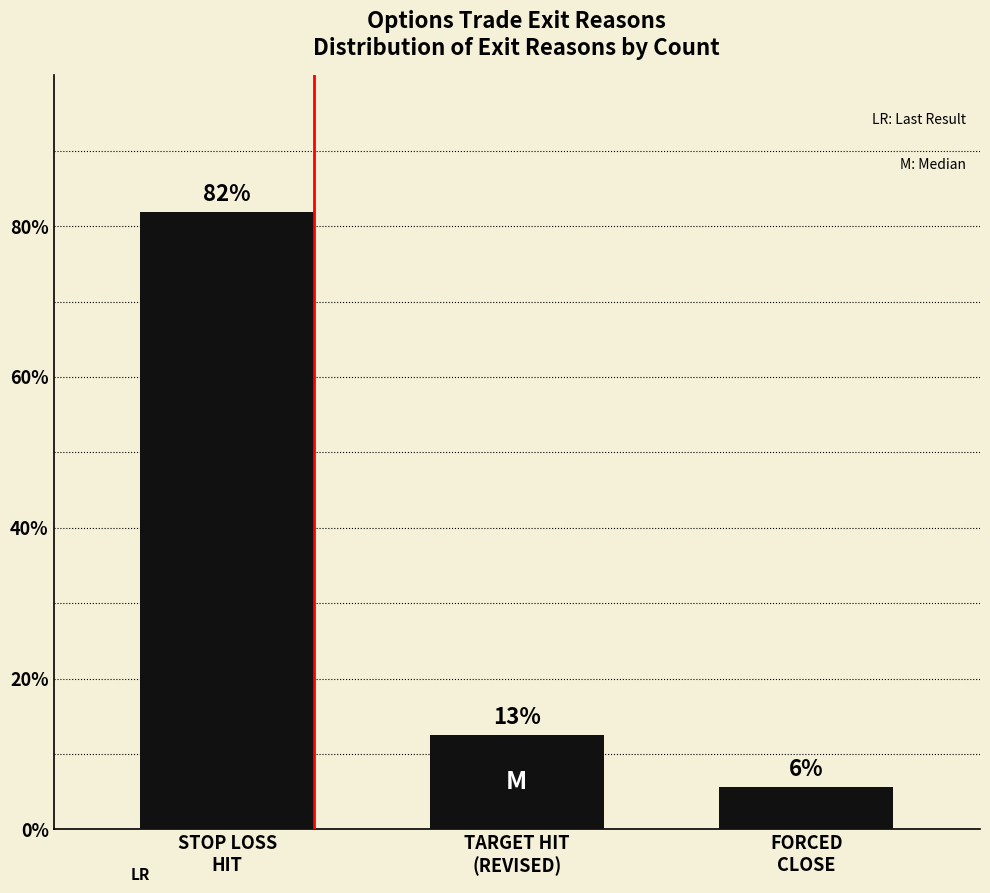

How many data points are less than 12?

1